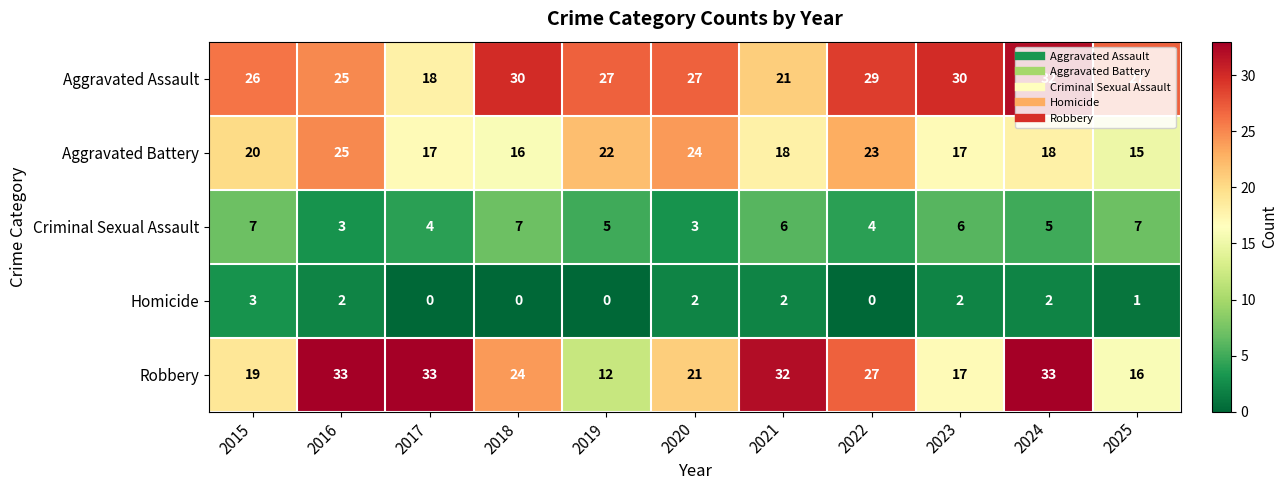

Count the number of data series in this chart.

5